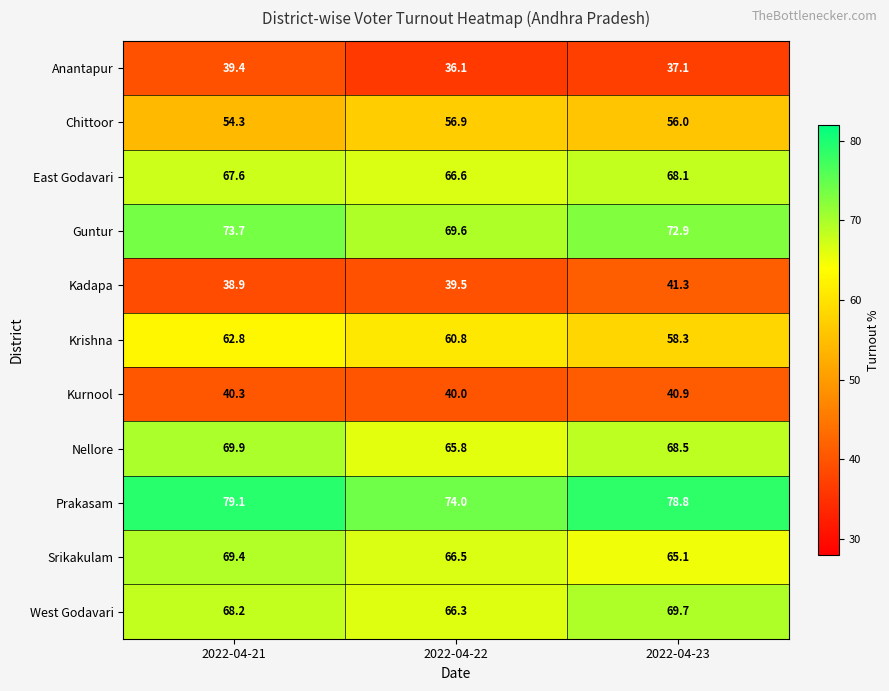

What is the average value of the Anantapur series?

37.5